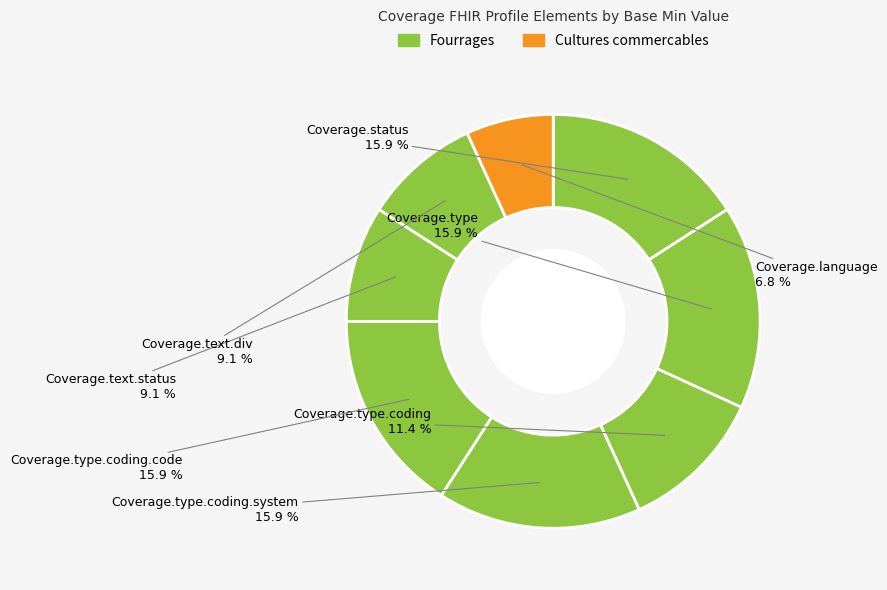

How many segments does this pie chart have?

8